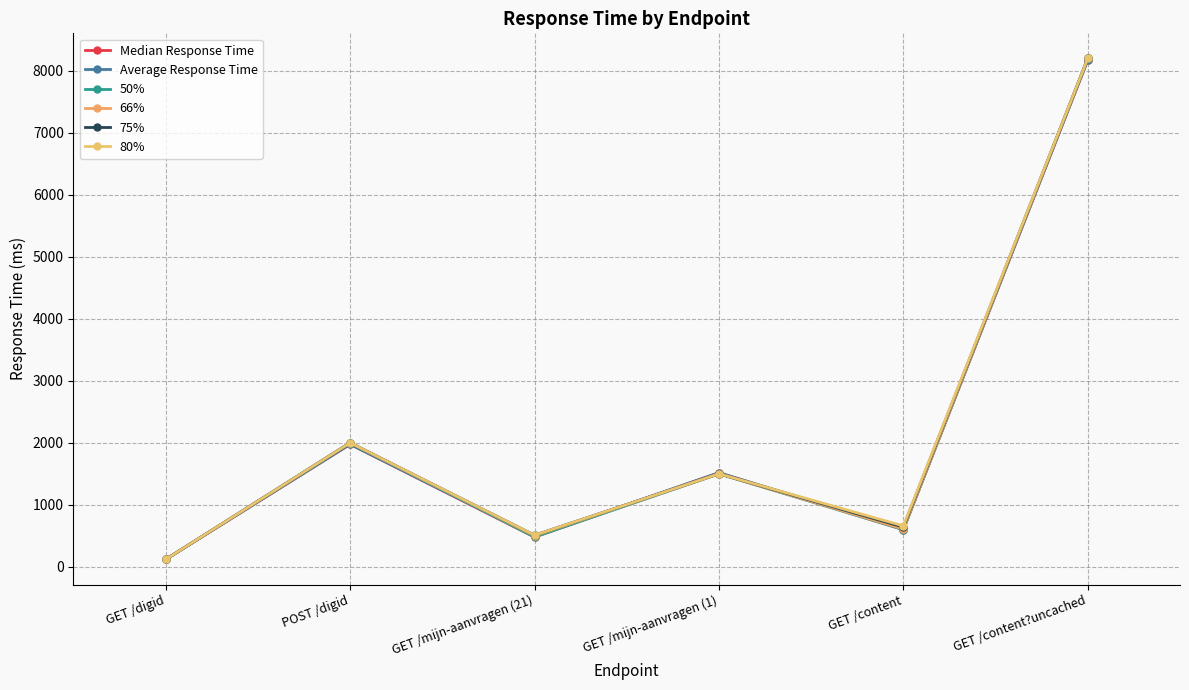

At which label does Average Response Time reach its peak?

GET /content?uncached